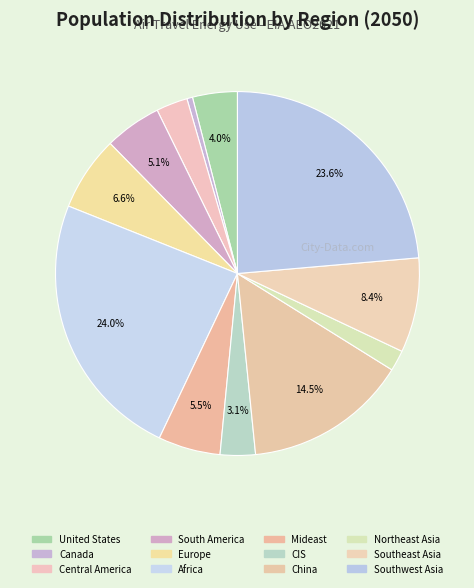

Count the number of slices in the pie.

12